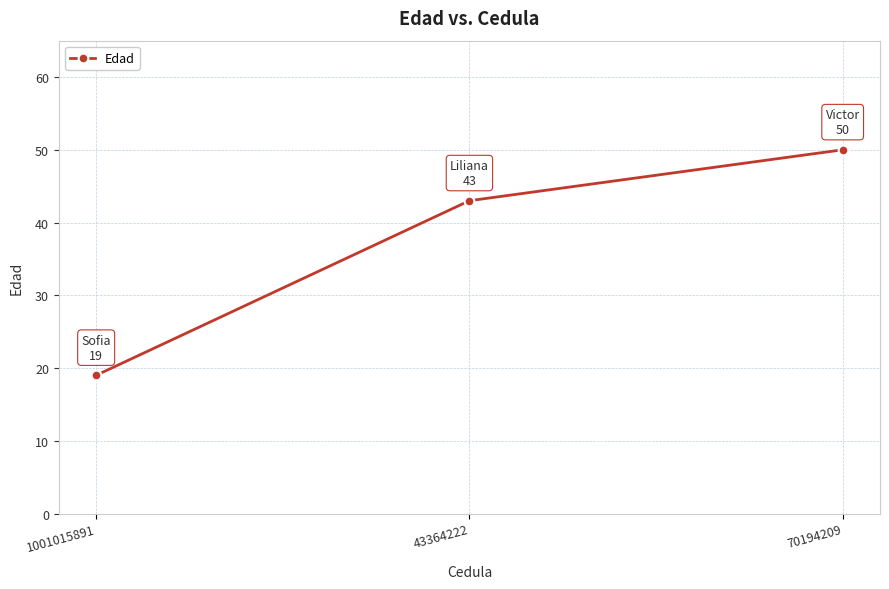

The chart shows a value of 63 at 43364222. True or false?

False